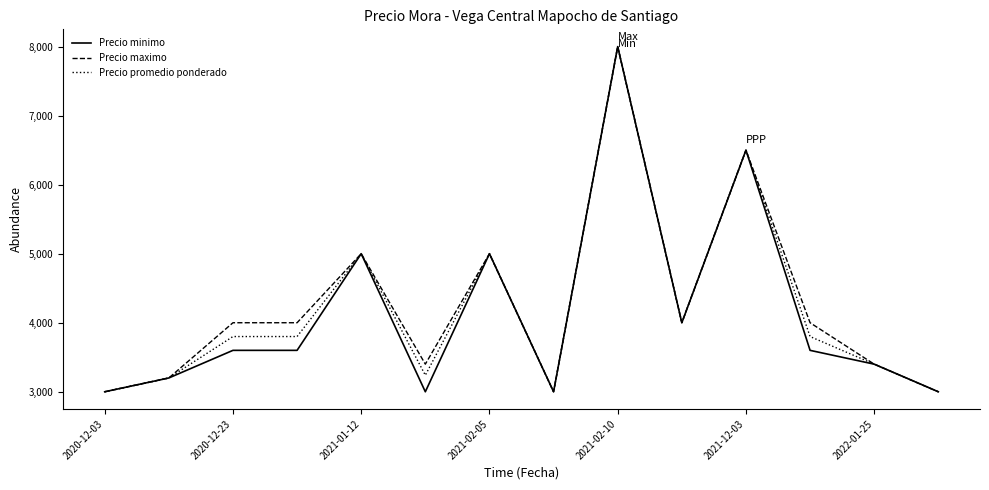

What is the maximum value for Precio maximo?

8000